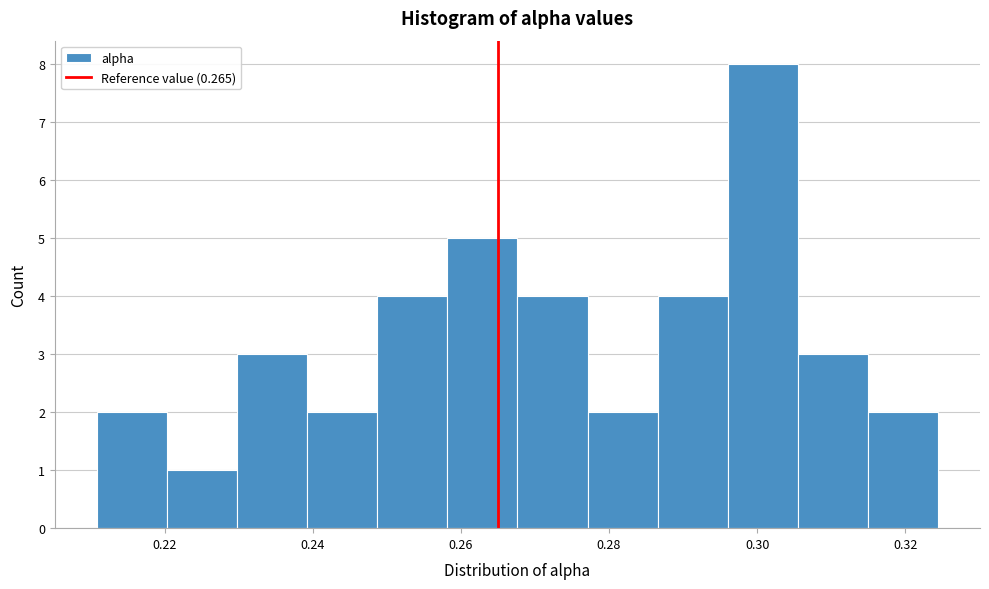

Which range on the x-axis has the tallest bar?

0.296 to 0.306